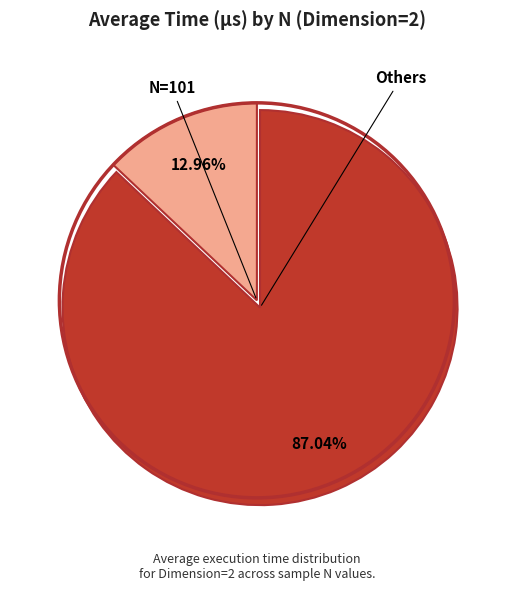

Is there a majority slice in this chart?

Yes